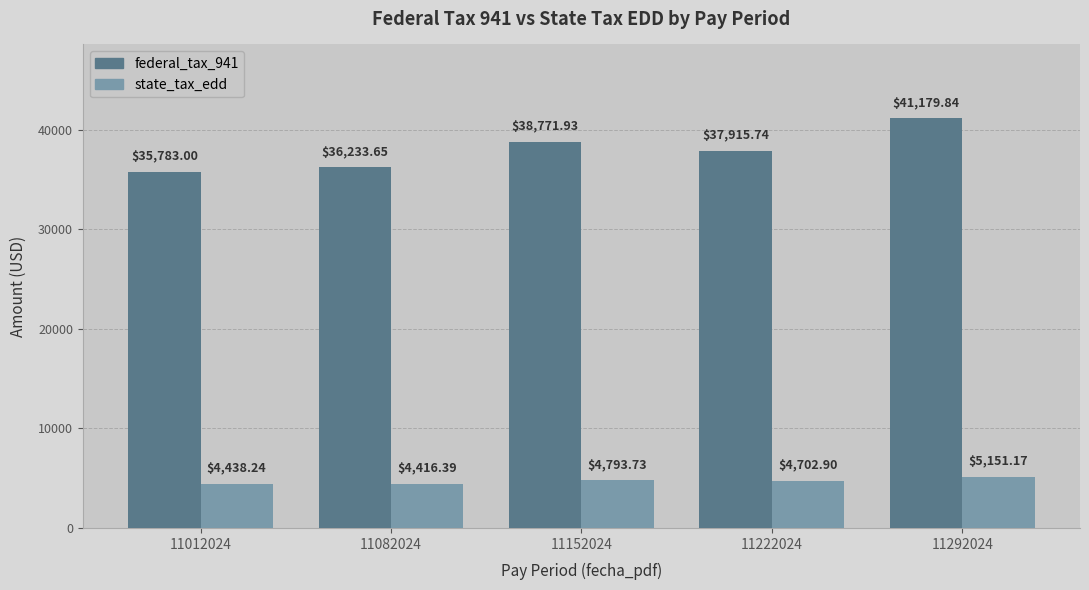

Which category has the lowest value across all series?

11082024